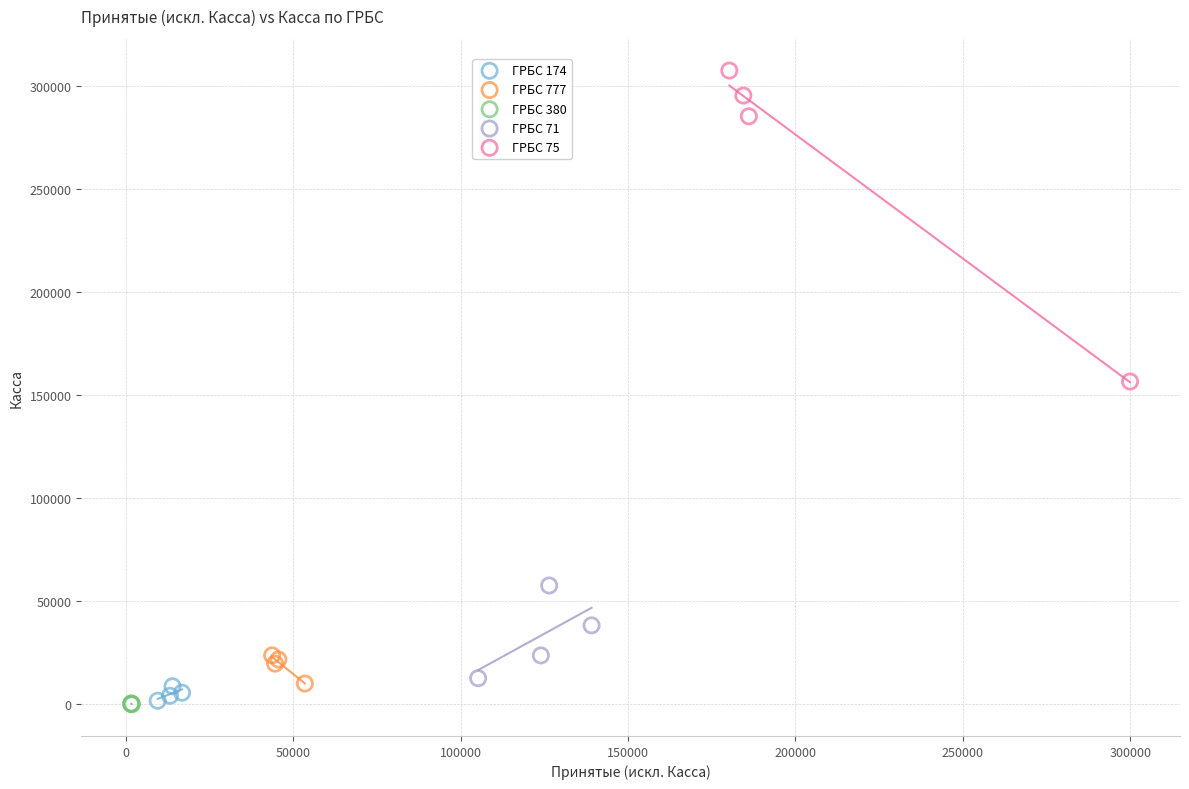

Which series contains the highest Y value?

ГРБС 75